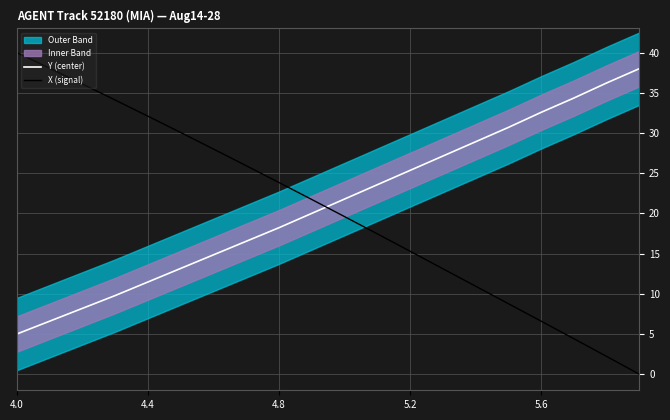

At which label does X (signal) reach its peak?

4.0